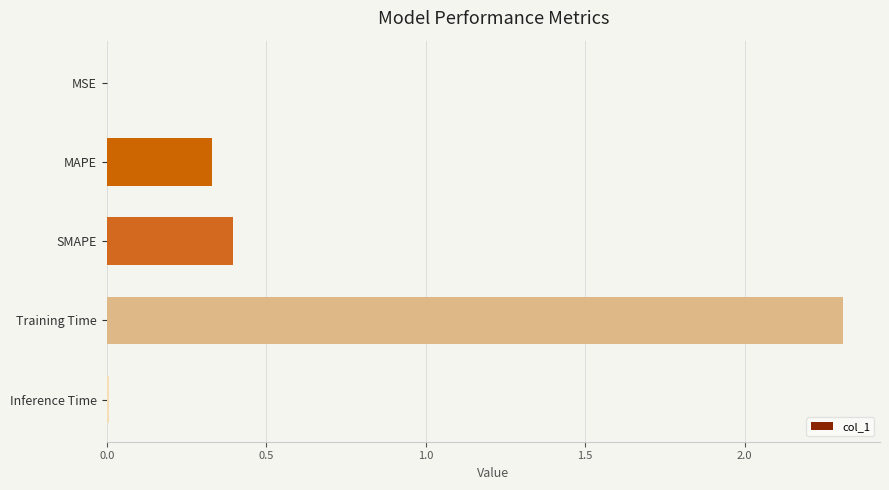

Which label corresponds to the largest value in the chart?

Training Time